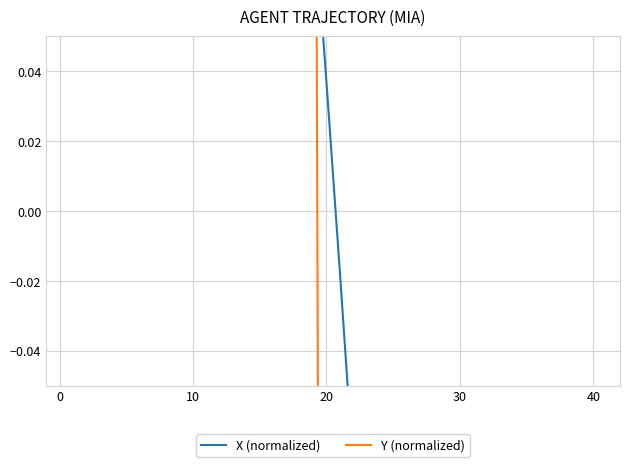

What is the spread (max minus min) of values at 36?

18.4